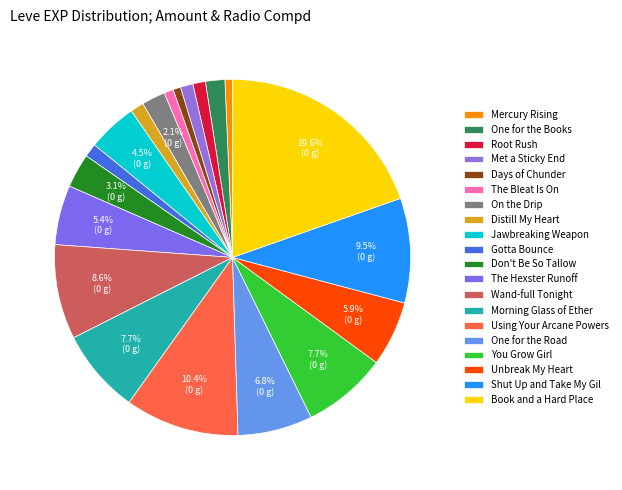

Count the number of slices in the pie.

20